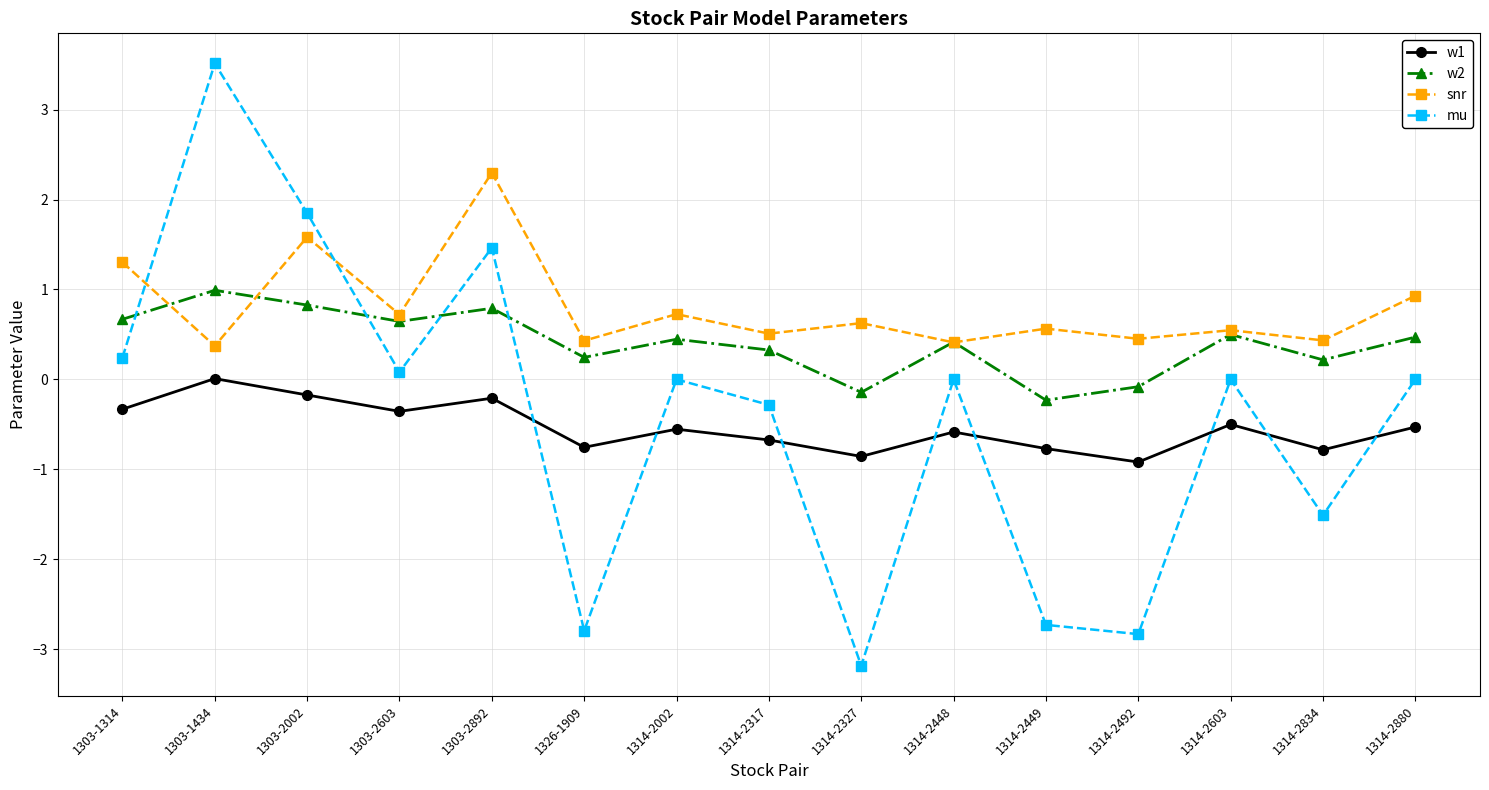

Between 1303-2002 and 1326-1909, which series saw the biggest shift?

mu